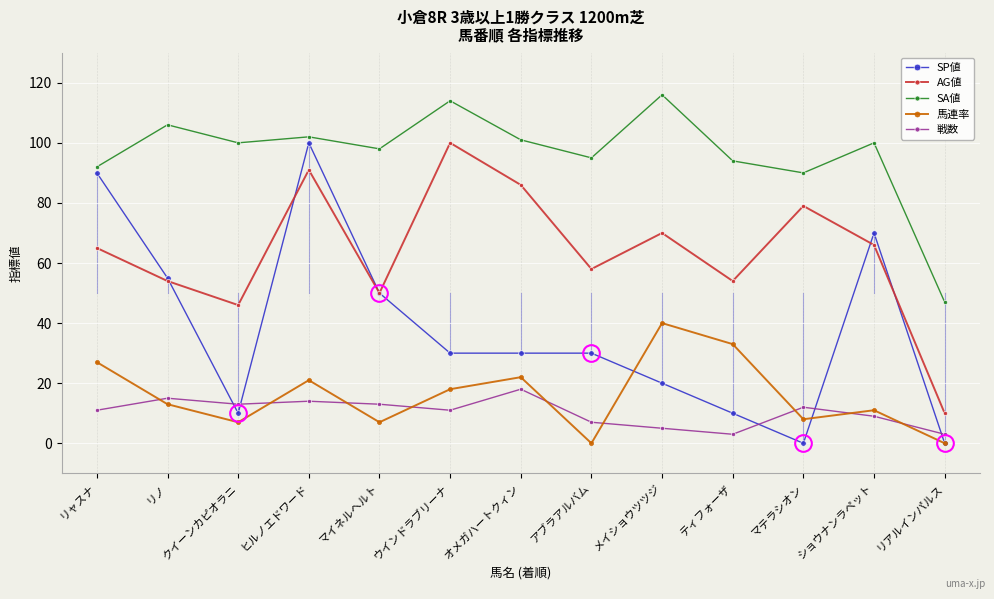

Where is SA値 nearest to the value 81?

マテラシオン